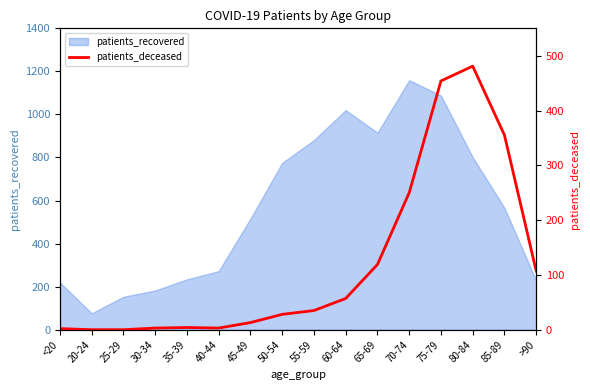

At which label is patients_recovered closest to 617?

85-89